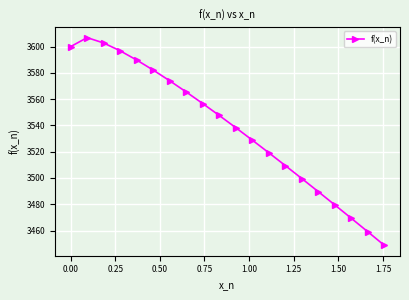

What is the sum of all values?

70763.9